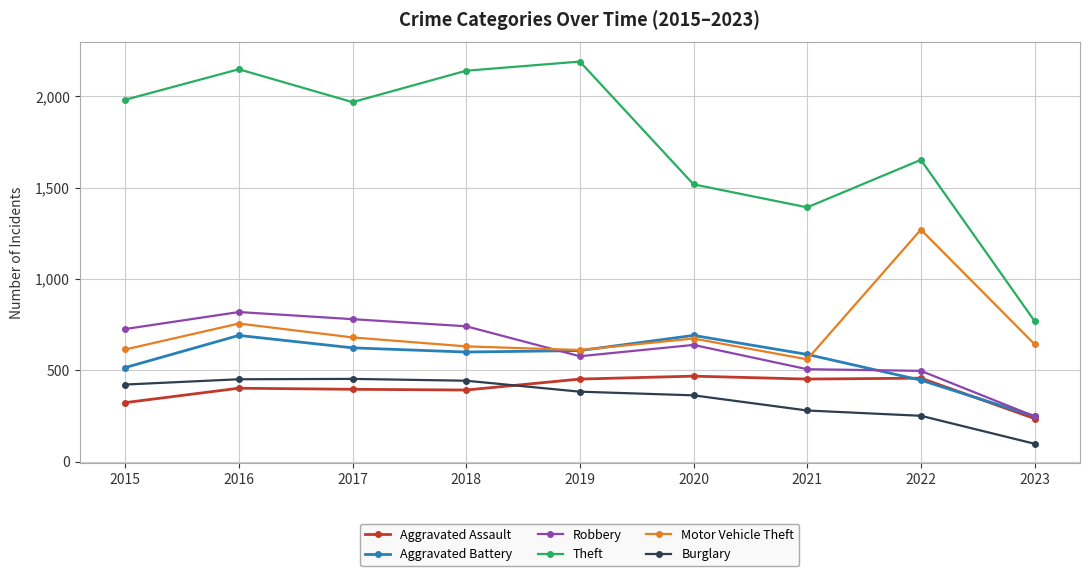

What is the value of the Motor Vehicle Theft point at the 5th from the left?

611